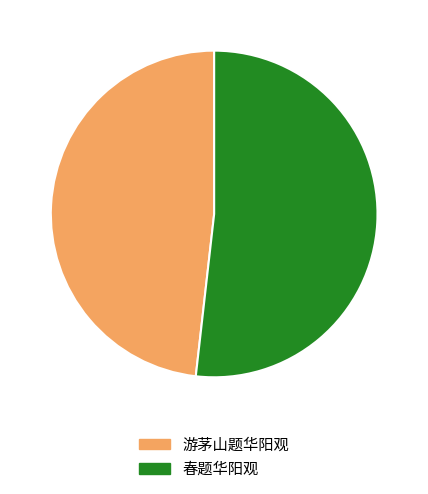

Do 游茅山题华阳观 and 春题华阳观 together represent more than half of the pie?

Yes